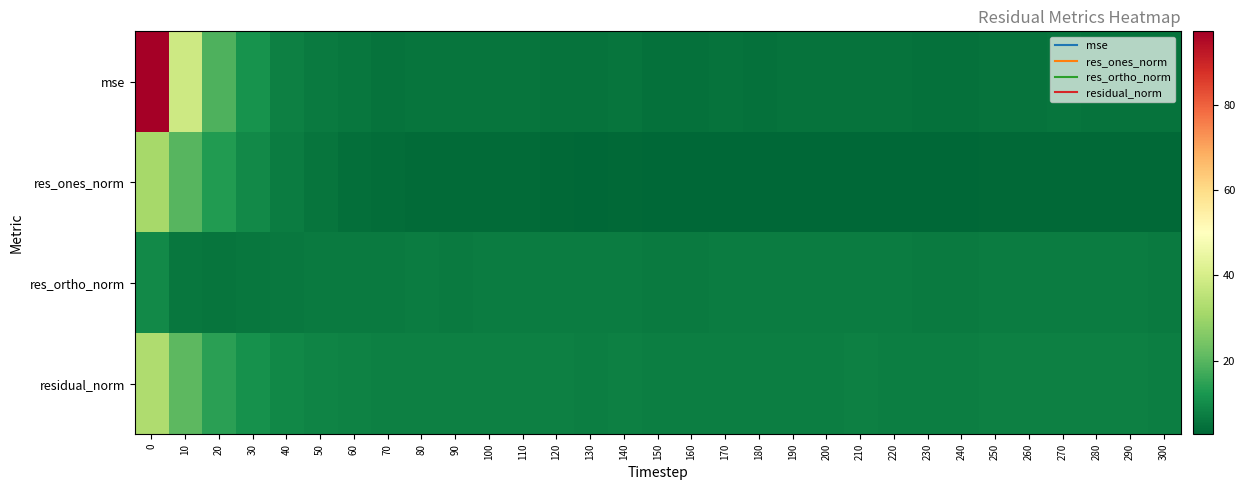

Reading right to left, transcribe all the data shown in this chart.

mse: 300=5.0	290=5.3	280=5.2	270=5.5	260=5.2	250=5.2	240=4.7	230=4.8	220=5.0	210=5.1	200=5.0	190=5.1	180=4.9	170=5.1	160=4.9	150=4.8	140=5.3	130=5.0	120=5.2	110=5.5	100=5.5	90=5.4	80=5.5	70=5.2	60=5.7	50=6.6	40=7.9	30=11.3	20=18.8	10=38.5	0=97.3
res_ones_norm: 300=3.2	290=3.1	280=3.2	270=3.3	260=3.3	250=3.3	240=3.0	230=3.0	220=3.0	210=3.0	200=2.8	190=2.9	180=2.7	170=2.8	160=2.9	150=3.0	140=3.3	130=2.9	120=3.1	110=3.7	100=3.6	90=3.7	80=3.7	70=4.0	60=4.5	50=5.5	40=7.0	30=9.4	20=13.2	10=19.7	0=31.3
res_ortho_norm: 300=6.7	290=7.0	280=6.9	270=7.0	260=6.8	250=6.8	240=6.5	230=6.6	220=6.8	210=6.9	200=6.9	190=6.9	180=6.8	170=6.9	160=6.7	150=6.6	140=6.9	130=6.9	120=6.9	110=6.9	100=6.9	90=6.7	80=6.9	70=6.5	60=6.5	50=6.5	40=6.2	30=6.0	20=5.6	10=5.8	0=9.4
residual_norm: 300=7.4	290=7.6	280=7.6	270=7.8	260=7.5	250=7.6	240=7.2	230=7.3	220=7.4	210=7.5	200=7.4	190=7.5	180=7.3	170=7.5	160=7.3	150=7.3	140=7.7	130=7.4	120=7.6	110=7.8	100=7.8	90=7.7	80=7.8	70=7.6	60=7.9	50=8.5	40=9.3	30=11.1	20=14.4	10=20.6	0=32.7